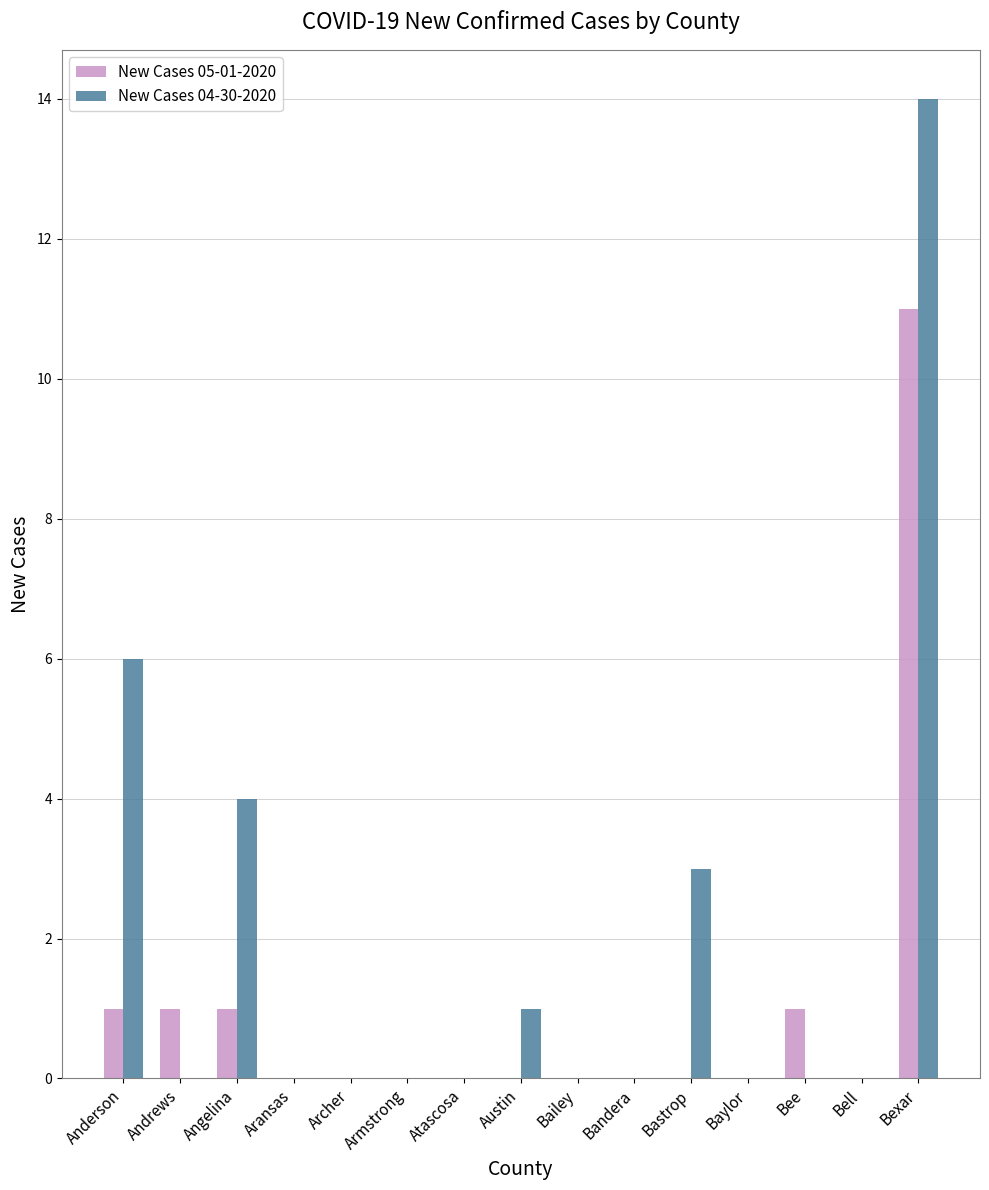

The New Cases 05-01-2020 series shows 1 at Anderson. True or false?

True